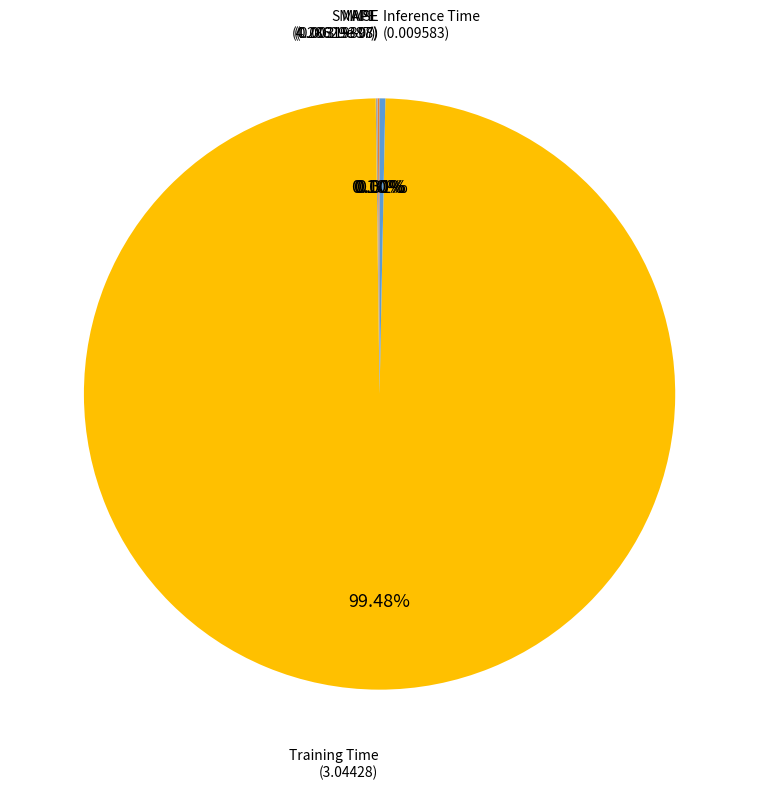

Is it true that Training Time is 85% of the pie?

False